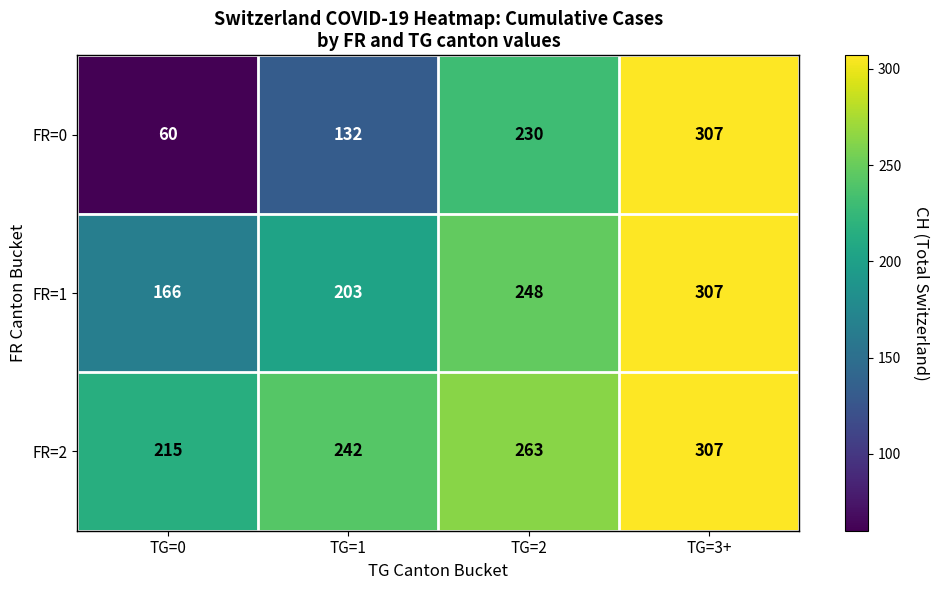

How many categories are shown in the chart?

4